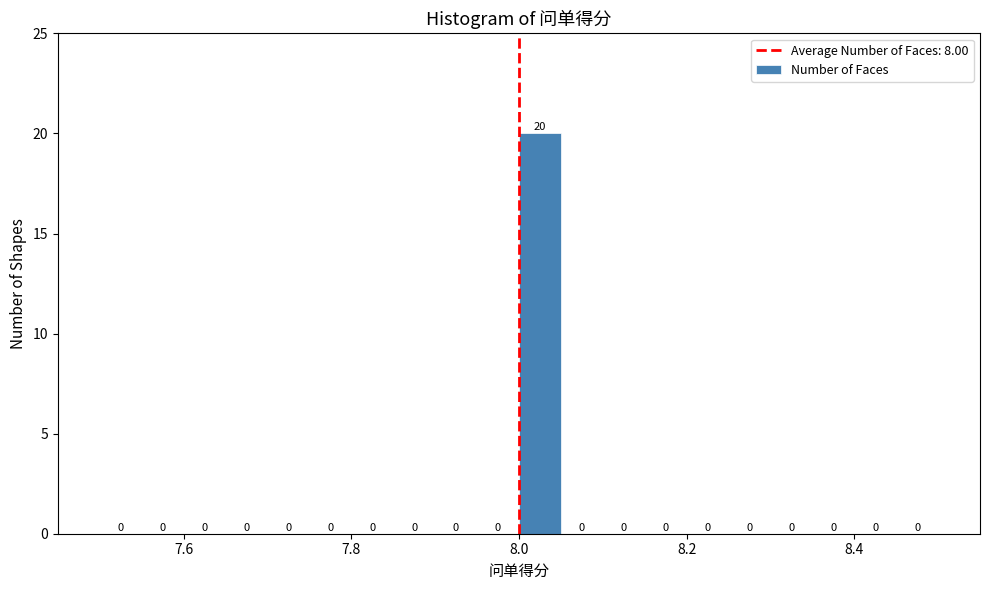

Around what value on the x-axis is the tallest bar? Give the approximate position of its centre, as read against the axis.

8.02